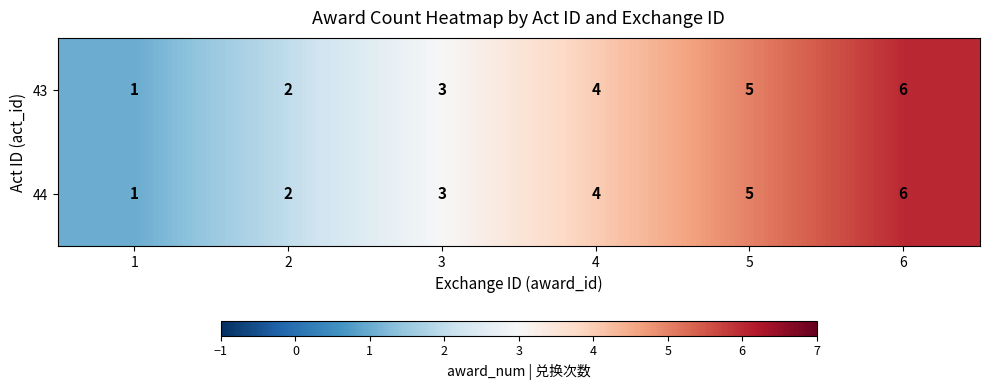

At which label is 43 closest to 3?

3